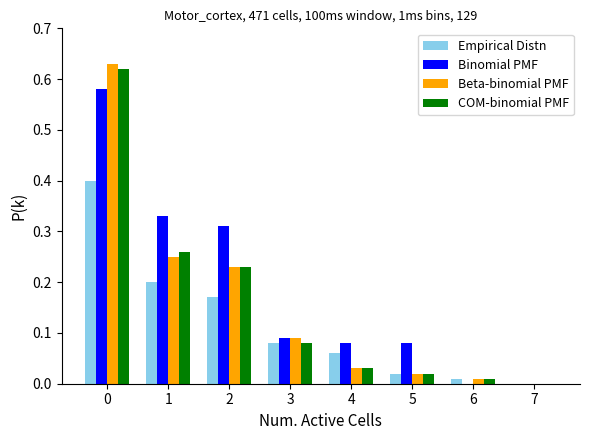

What is the sum of the Binomial PMF values at 0 and 3?

0.7